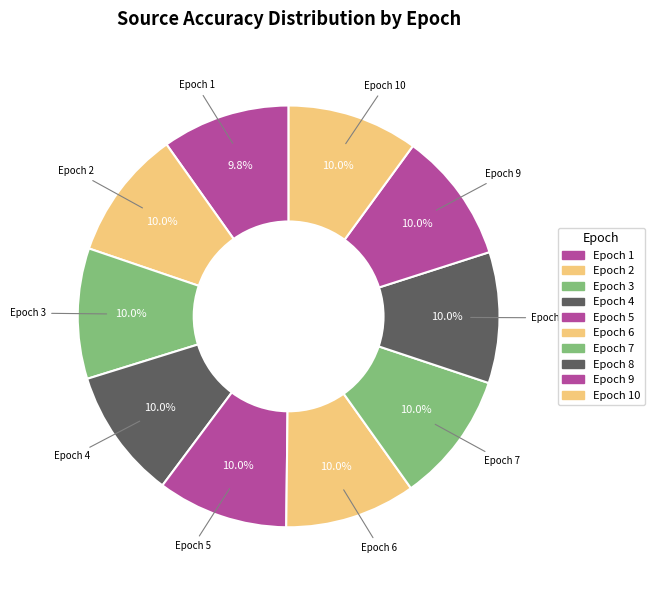

Count the number of slices in the pie.

10